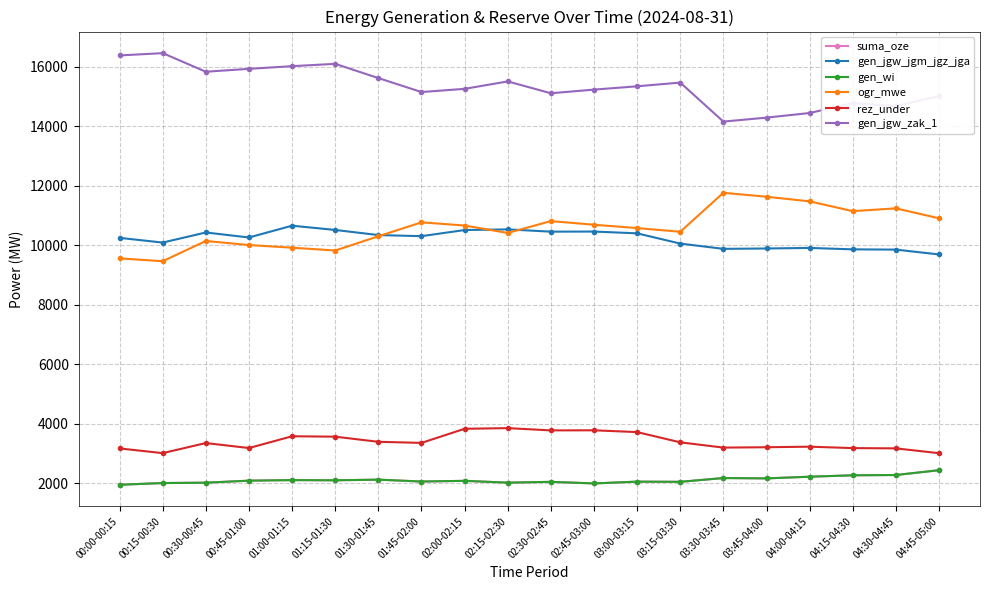

What is the difference between the highest and lowest values at 04:00-04:15?

12220